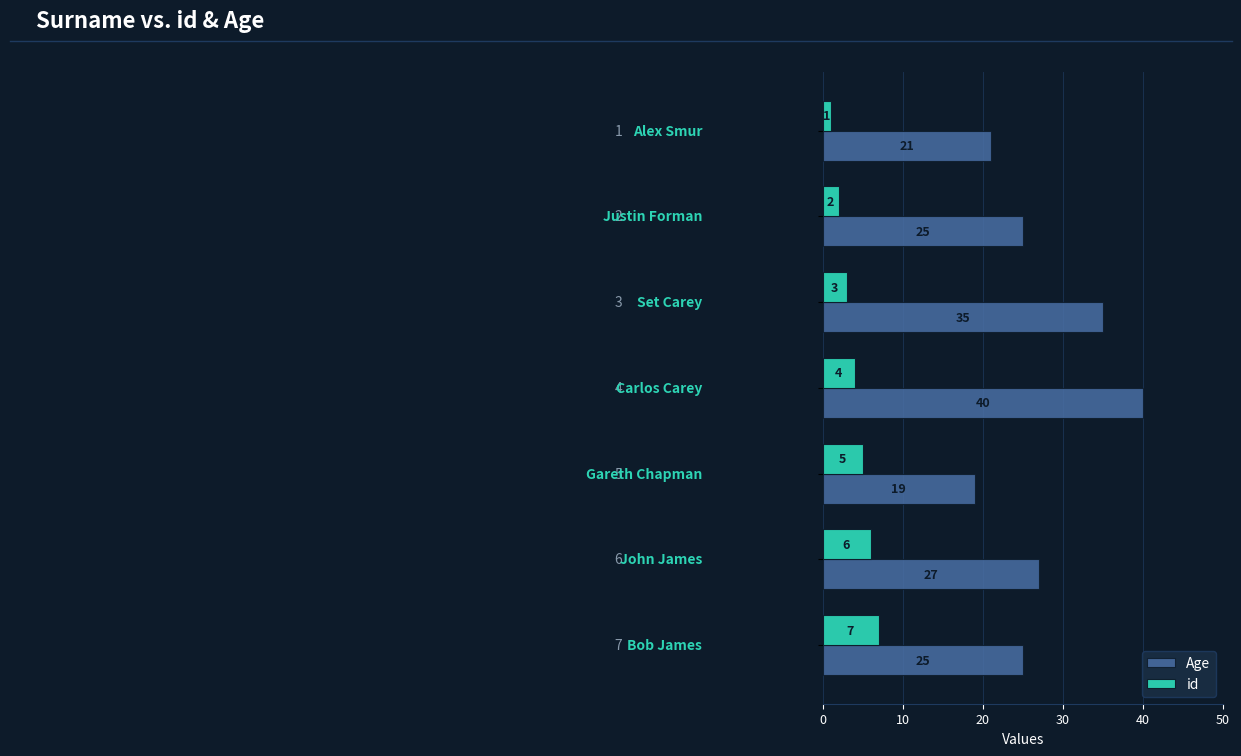

How many distinct data groups are displayed?

2